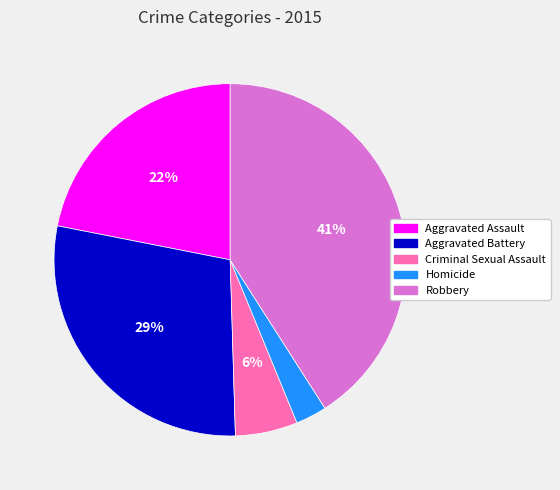

True or false: Aggravated Assault accounts for 22% of the total.

True